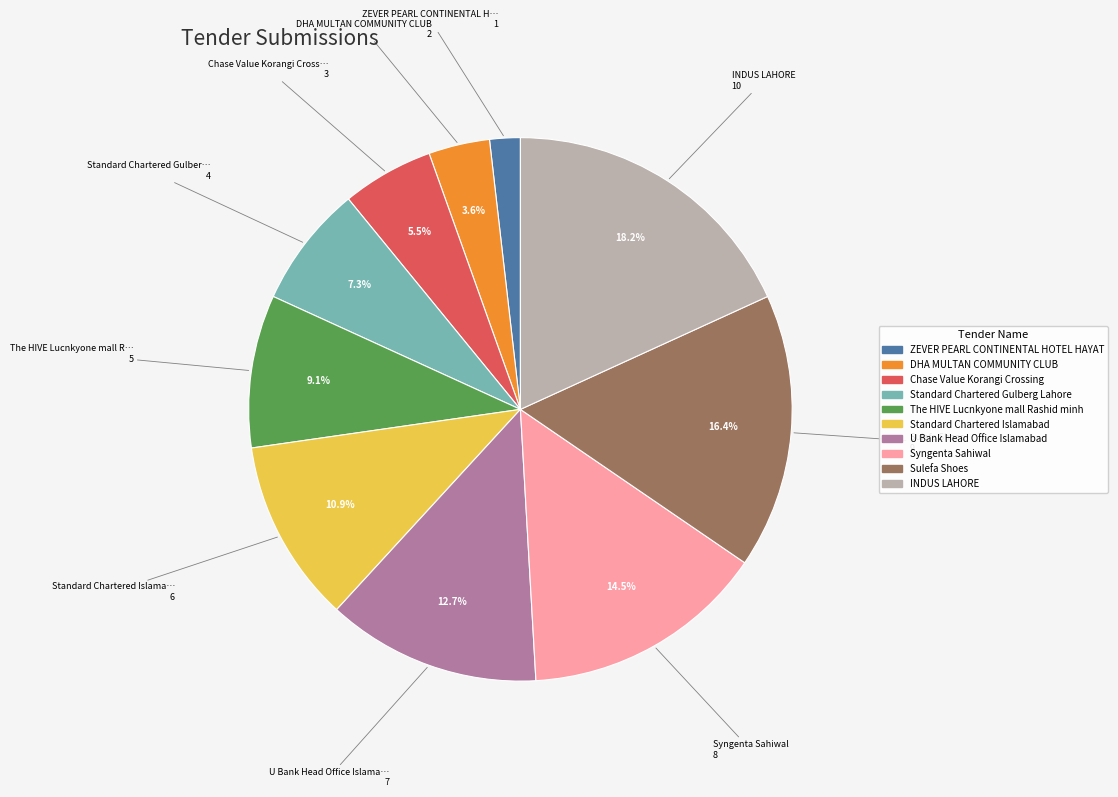

How much of the chart is everything except U Bank Head Office Islamabad?

87.3%